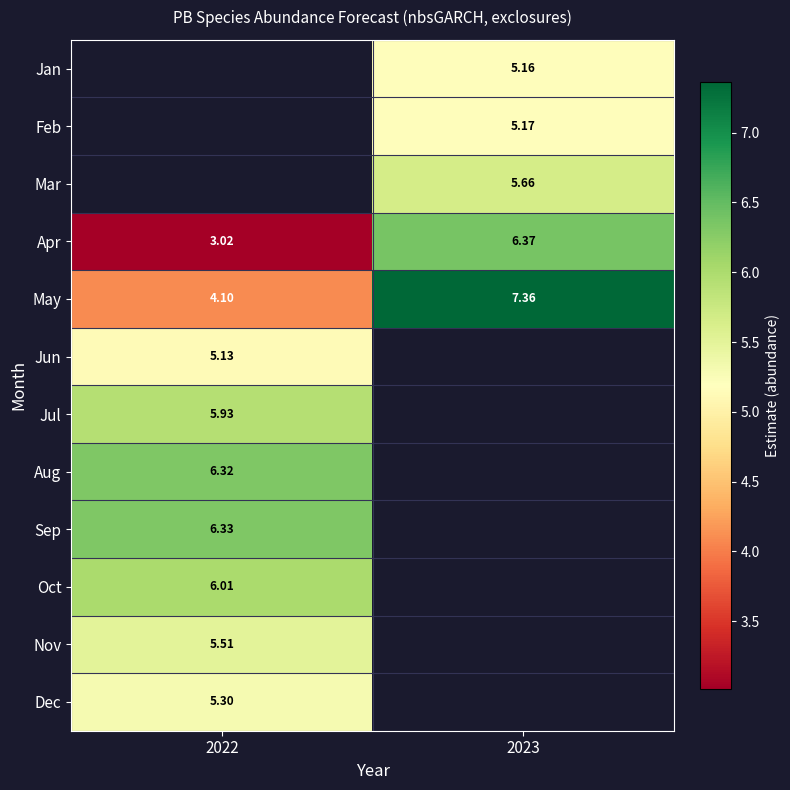

True or false: May has a value of 4.1 at 2022.

True